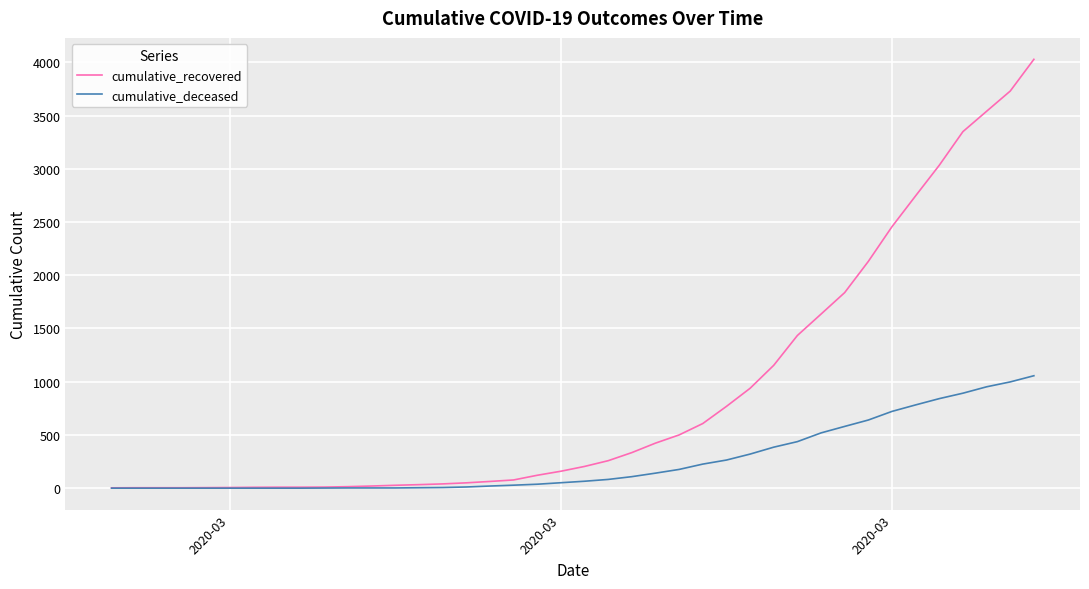

Which series has the largest total across all categories?

cumulative_recovered